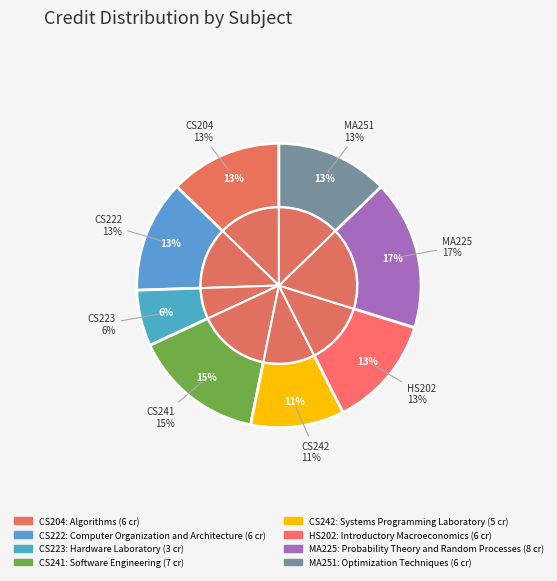

Which slice is the smallest?

Hardware Laboratory